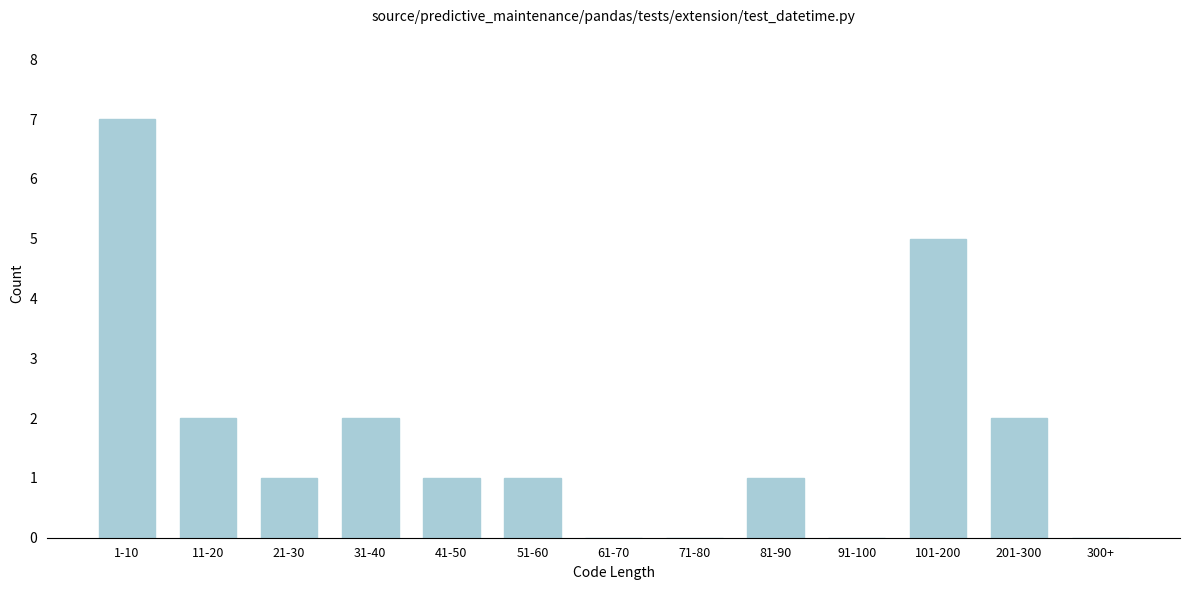

Reading left to right, extract all data points from this chart.

1-10=7	11-20=2	21-30=1	31-40=2	41-50=1	51-60=1	61-70=0	71-80=0	81-90=1	91-100=0	101-200=5	201-300=2	300+=0